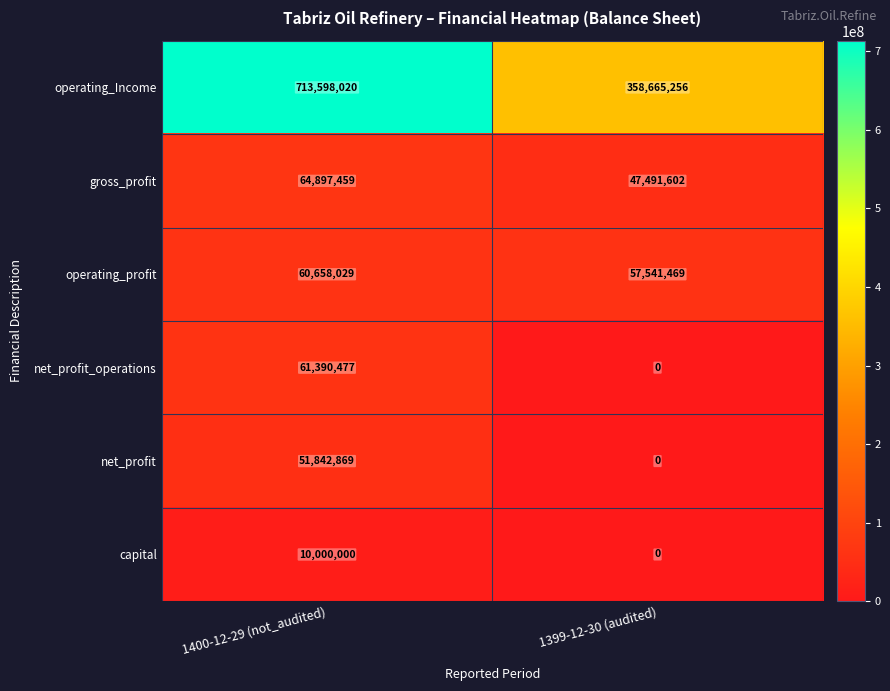

List the series in order of their peak value, highest first.

operating_Income, gross_profit, net_profit_operations, operating_profit, net_profit, capital